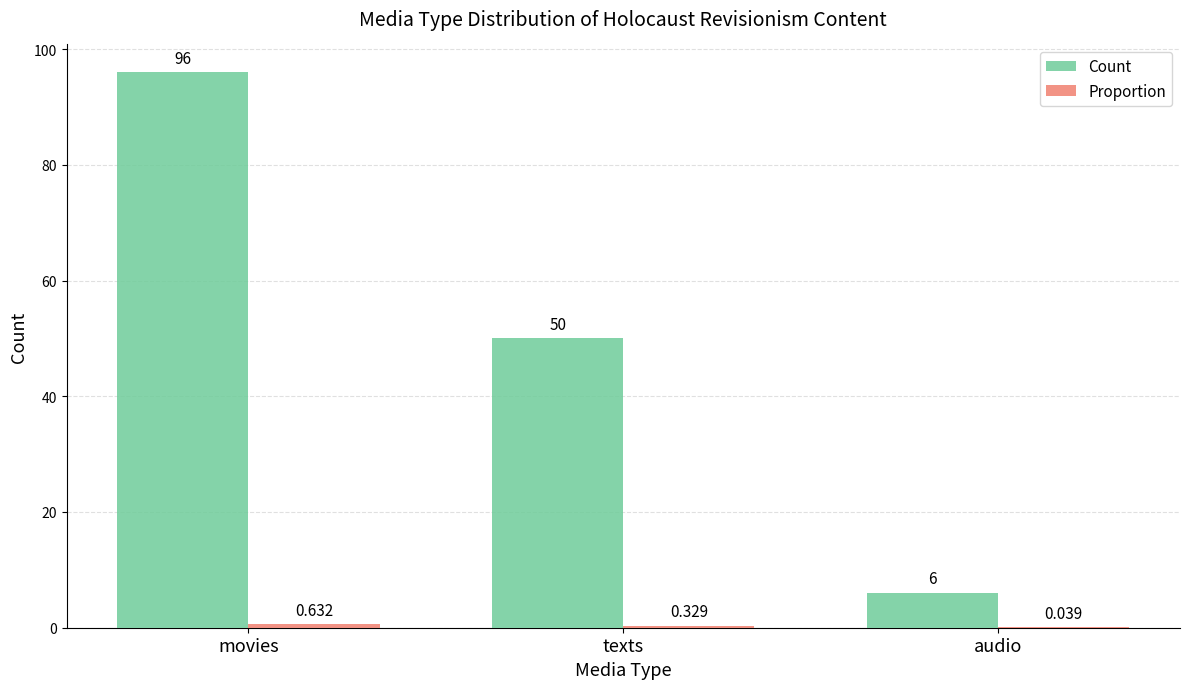

At which category does the chart reach its peak across all series?

movies